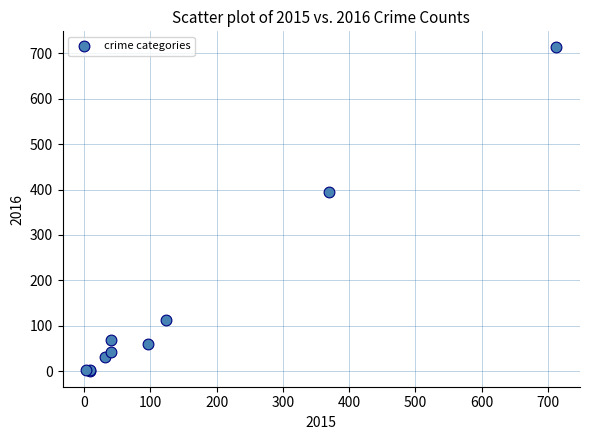

What Y value in the scatter plot is closest to 357?

394